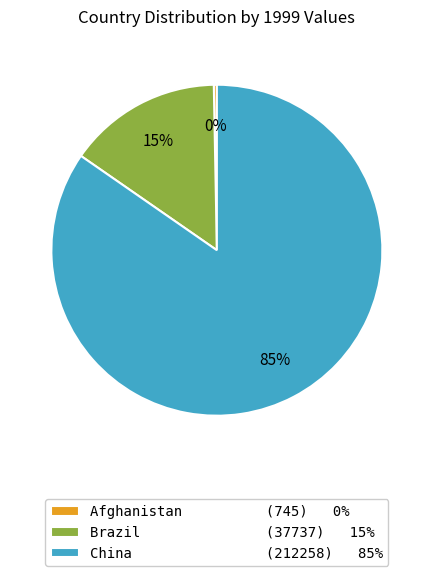

Which slice is the largest?

China